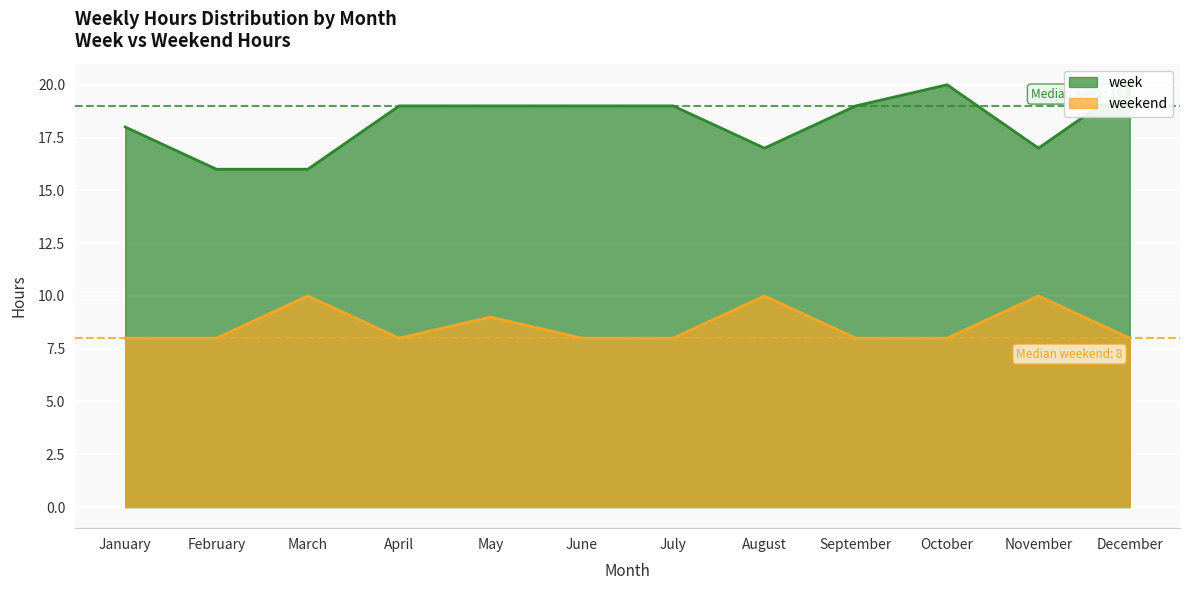

Which series has the widest spread of values?

week